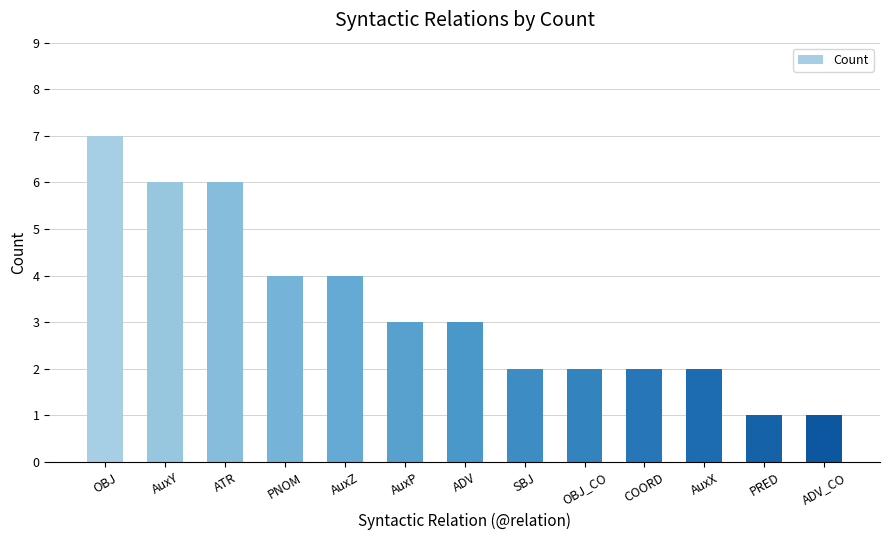

What is the label of the 1st bar from the left?

OBJ